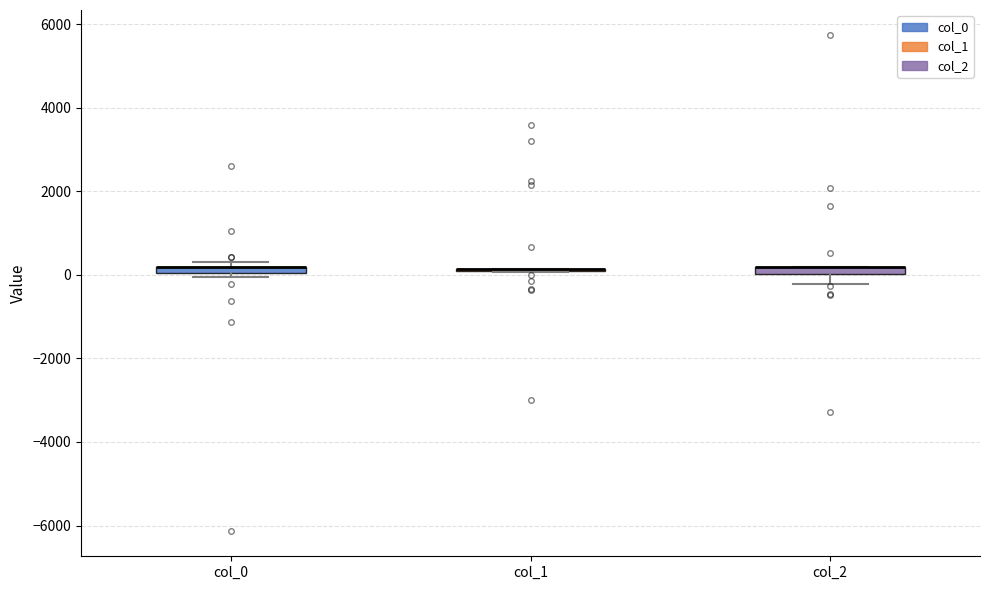

Where is the upper edge of the box for col_0 on the y-axis? The values are not printed on the chart, so give them approximately, as read against the axis.

200